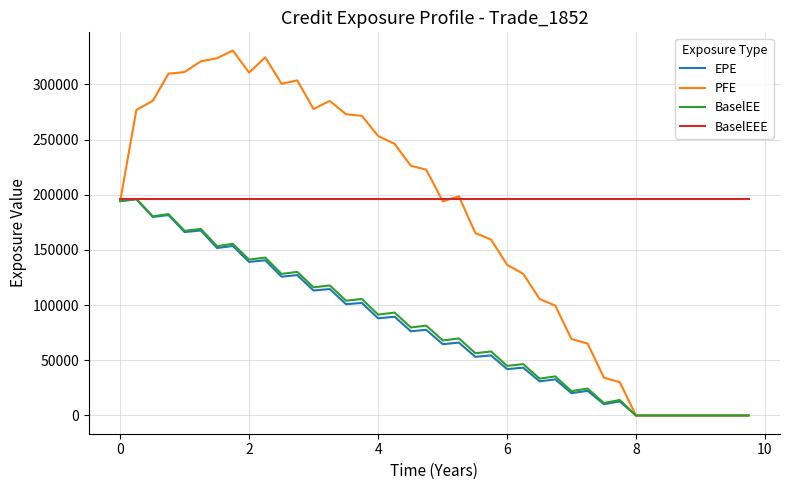

What are all the series names shown in the legend?

EPE, PFE, BaselEE, BaselEEE